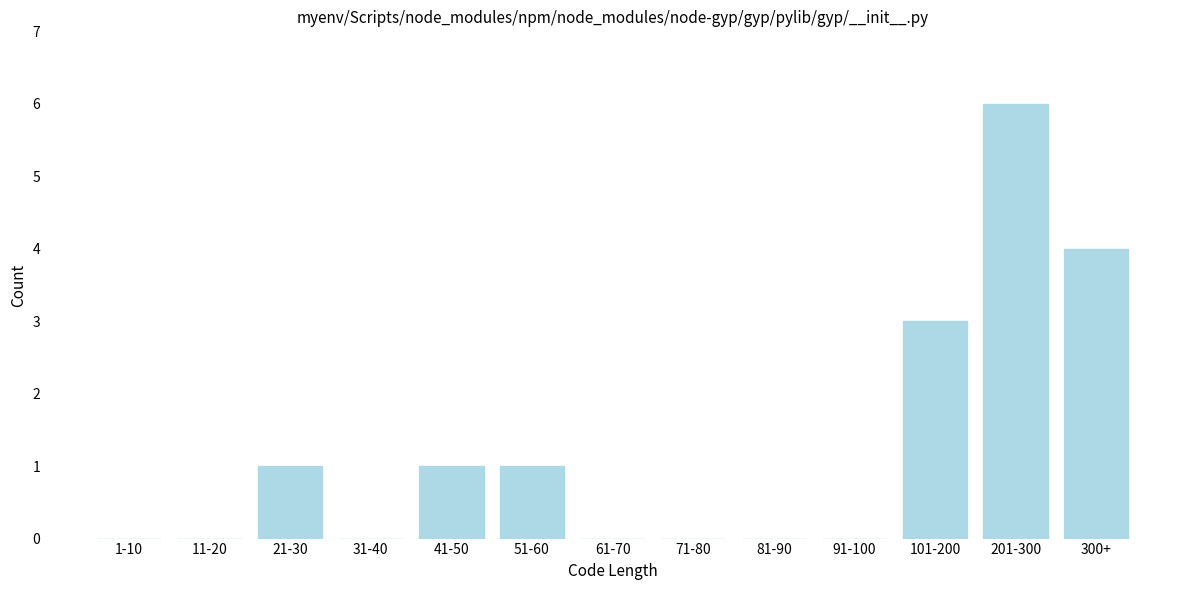

Reading left to right, extract all data points from this chart.

1-10=0	11-20=0	21-30=1	31-40=0	41-50=1	51-60=1	61-70=0	71-80=0	81-90=0	91-100=0	101-200=3	201-300=6	300+=4